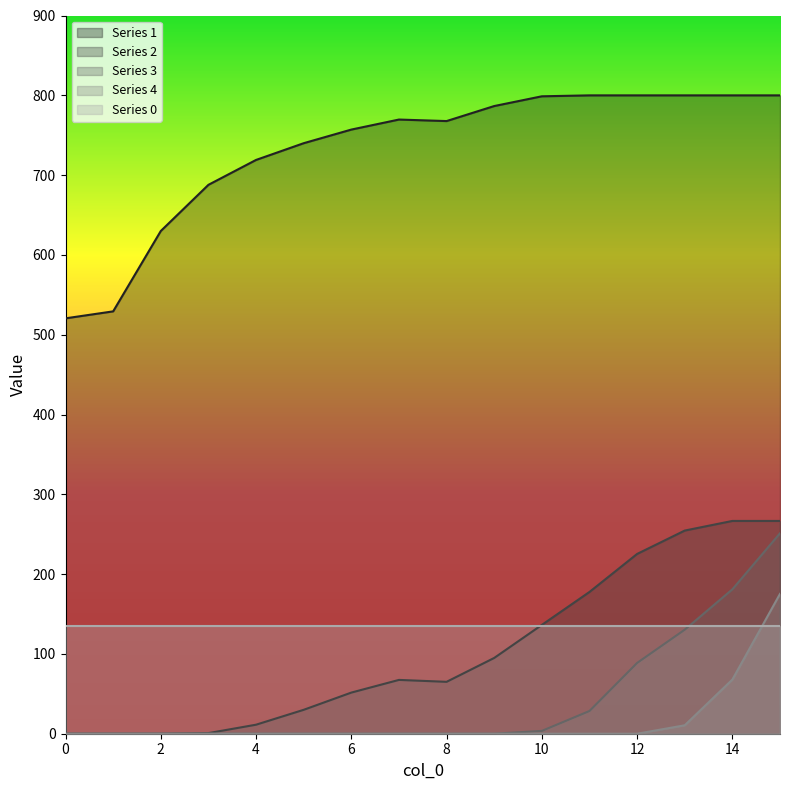

At which label is 4 closest to 87?

14